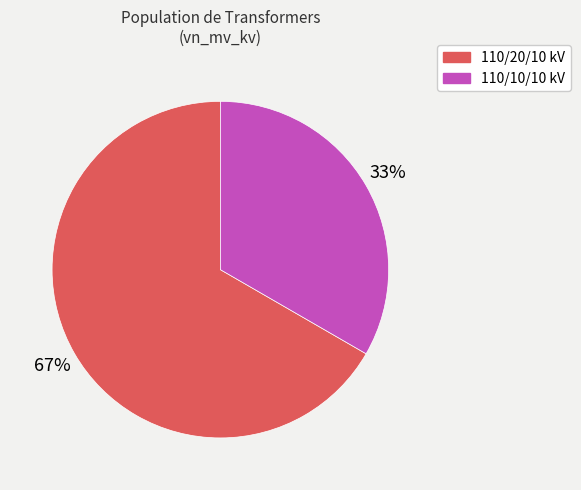

Is there any slice that represents more than half of the pie?

Yes